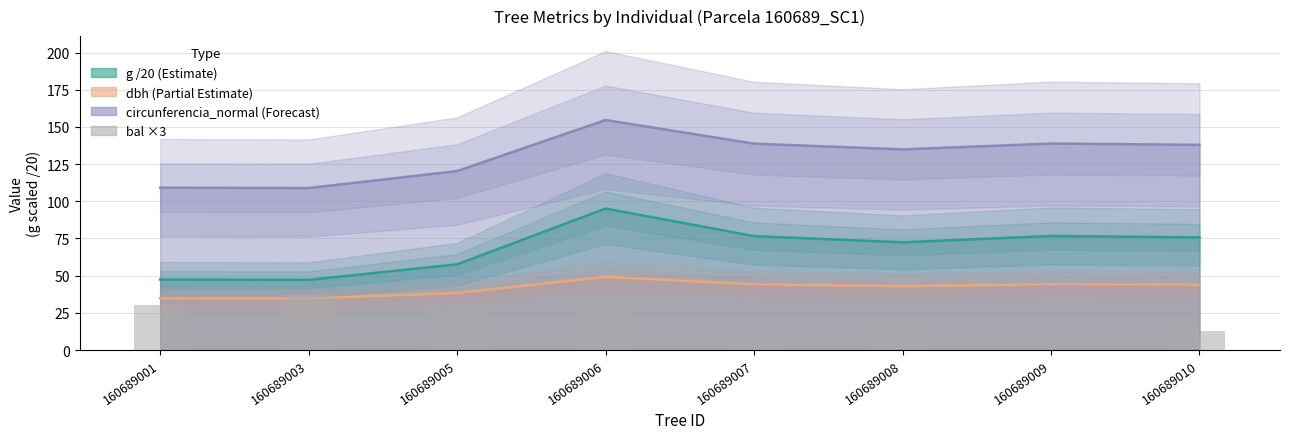

What is the difference between the maximum and minimum values in the circunferencia_normal series?

45.7